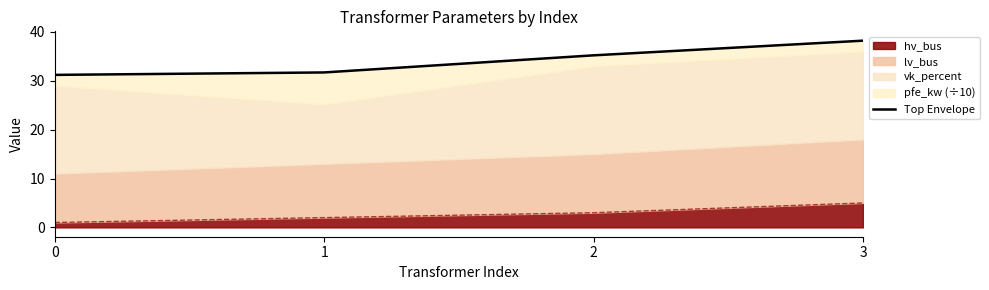

True or false: the data has more than 0 interior local peaks.

False